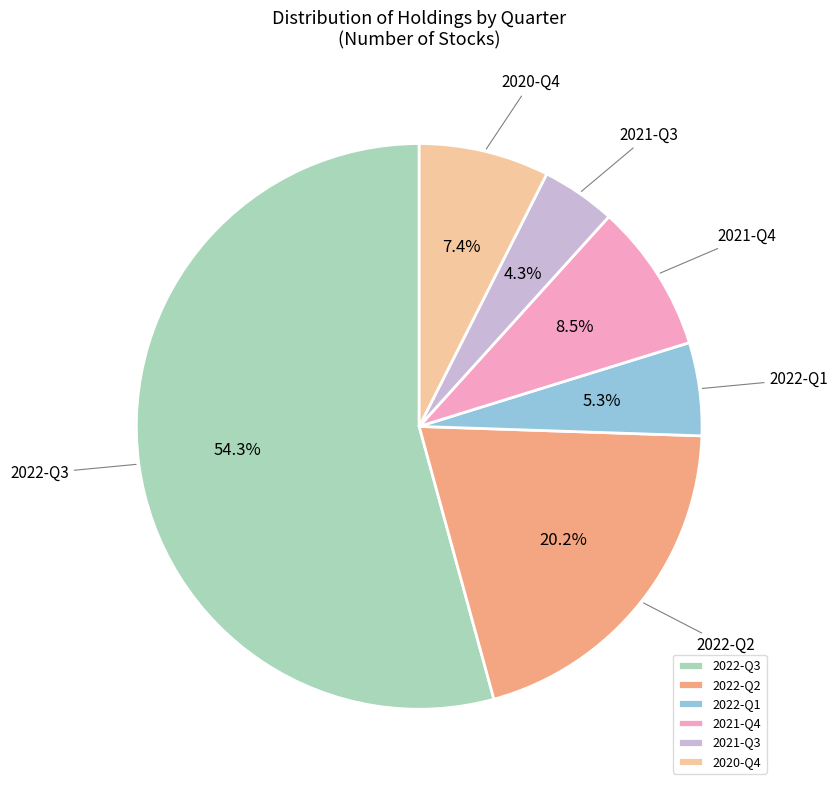

Which has a higher value, 2022-Q1 or 2021-Q3?

2022-Q1